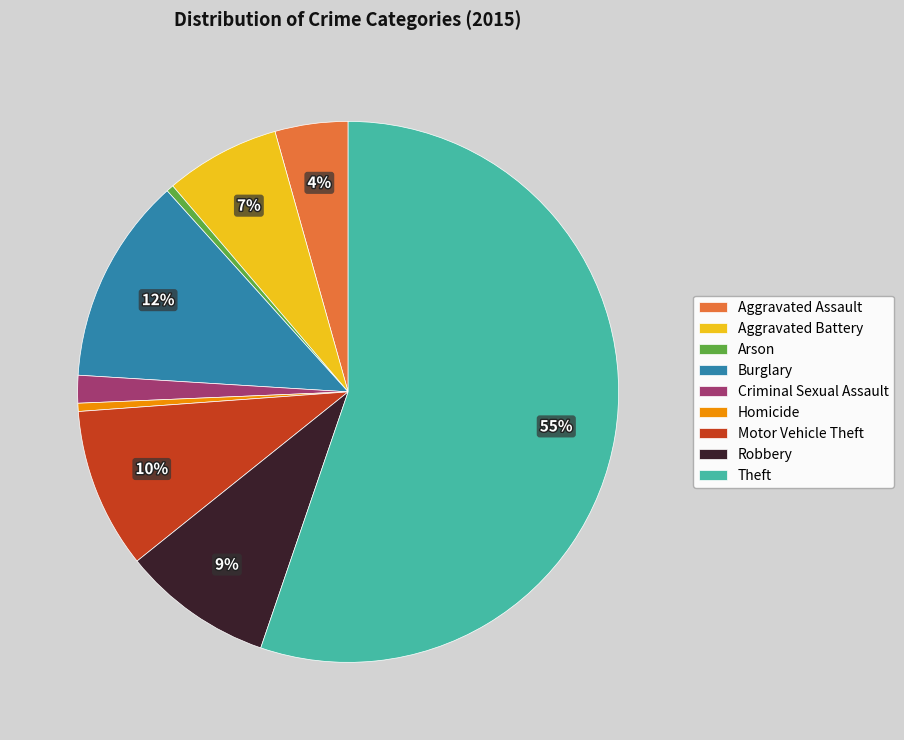

To the nearest percent, what is the difference between the Motor Vehicle Theft and Criminal Sexual Assault slice percentages?

8%